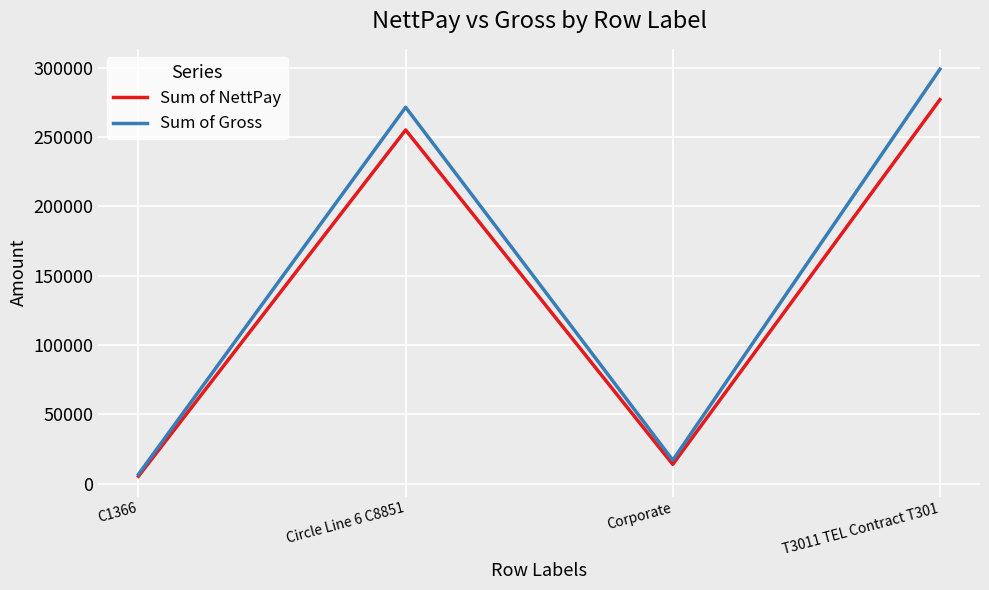

What is the difference between the Sum of NettPay values at C1366 and Circle Line 6 C8851?

249507